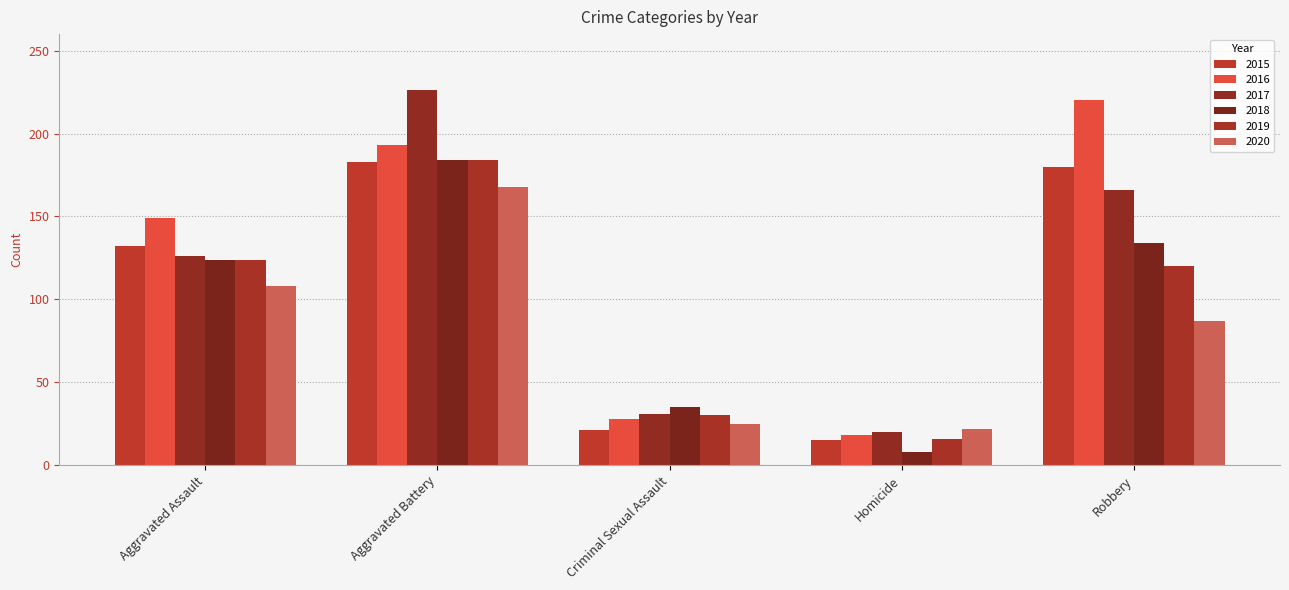

At which category is the sum across all series the highest?

Aggravated Battery